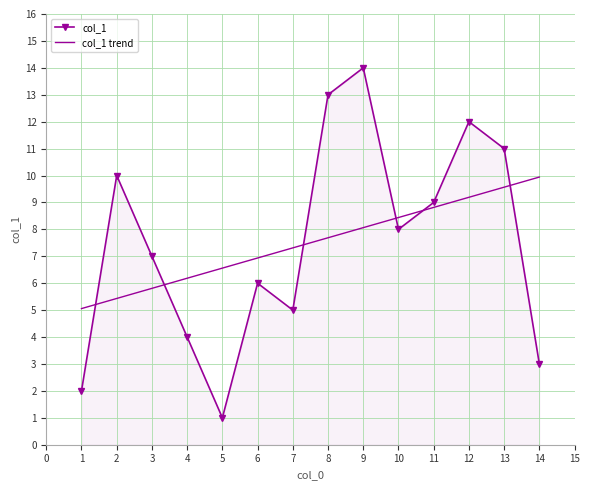

Is the value of col_1 trend at 3 greater than the value of col_1 at 9?

No